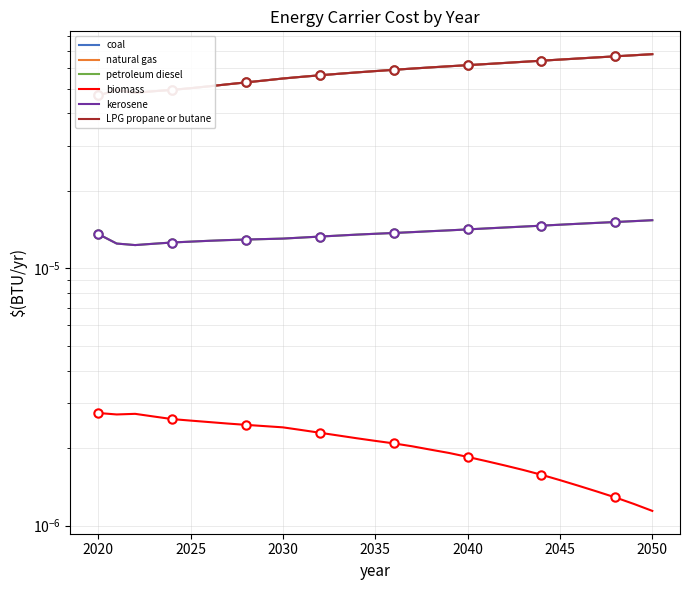

True or false: kerosene and LPG propane or butane cross at least once.

False